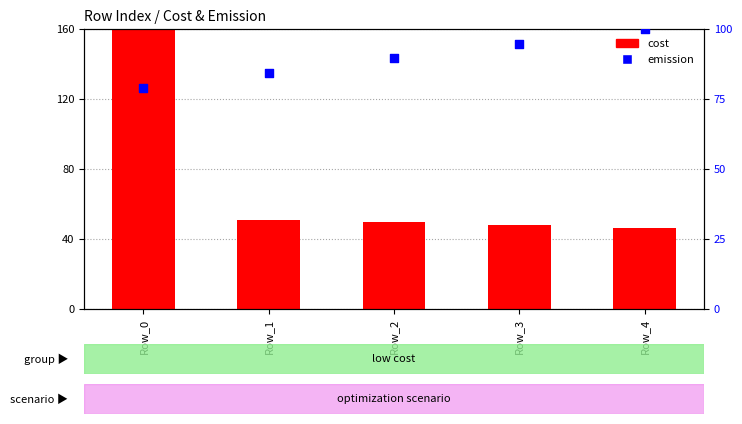

Which series reaches the maximum Y coordinate?

cost